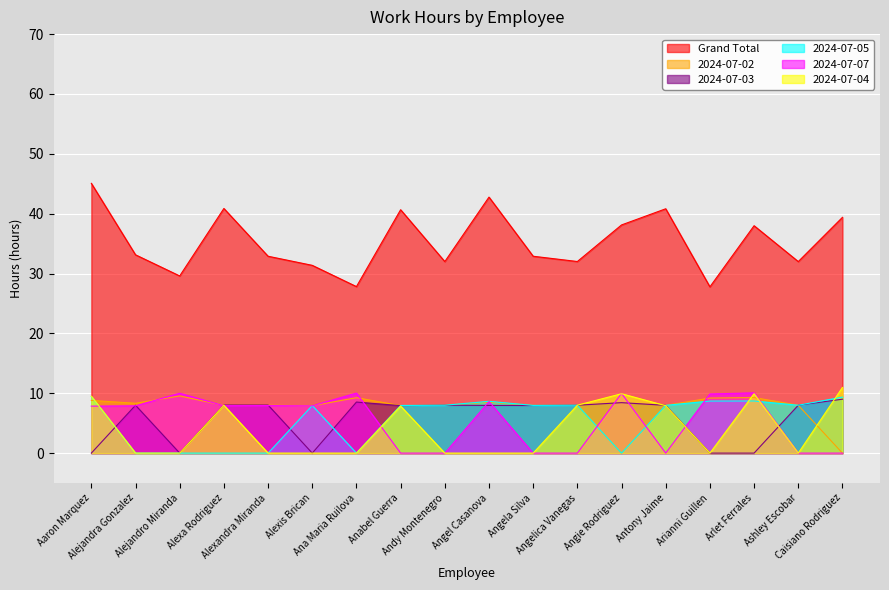

What are all the series names shown in the legend?

Grand Total, 2024-07-02, 2024-07-03, 2024-07-05, 2024-07-07, 2024-07-04